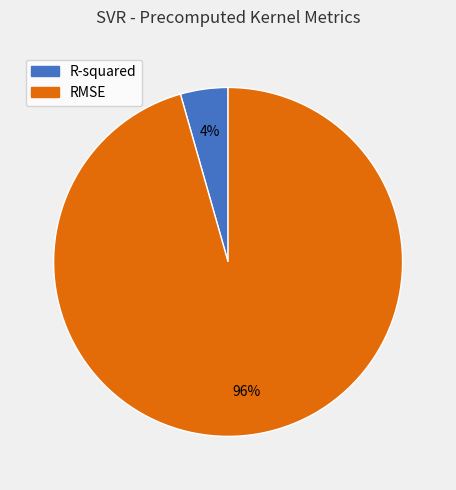

To the nearest percent, what percentage of the pie is R-squared?

4%